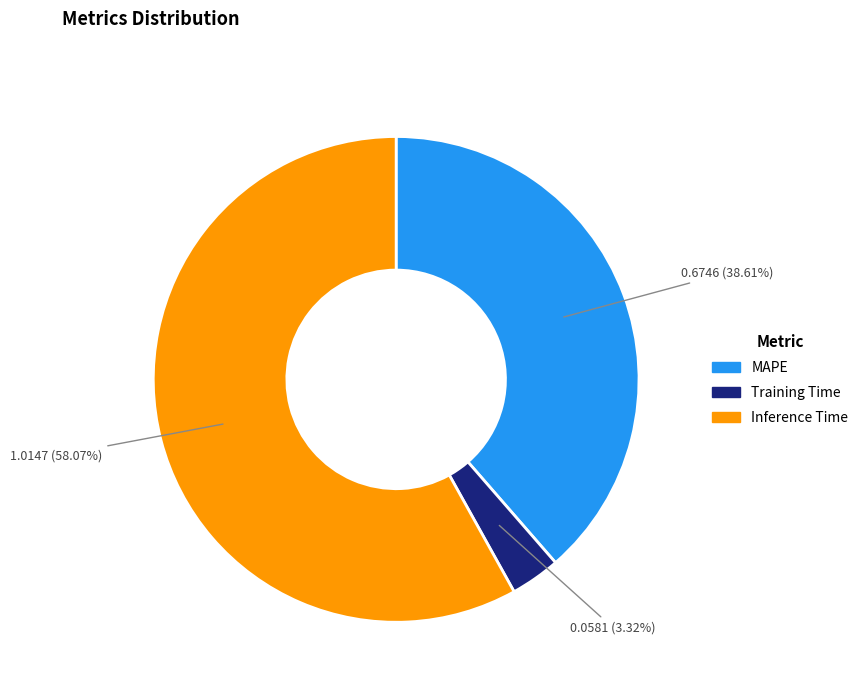

What percentage is NOT represented by MAPE?

61.4%